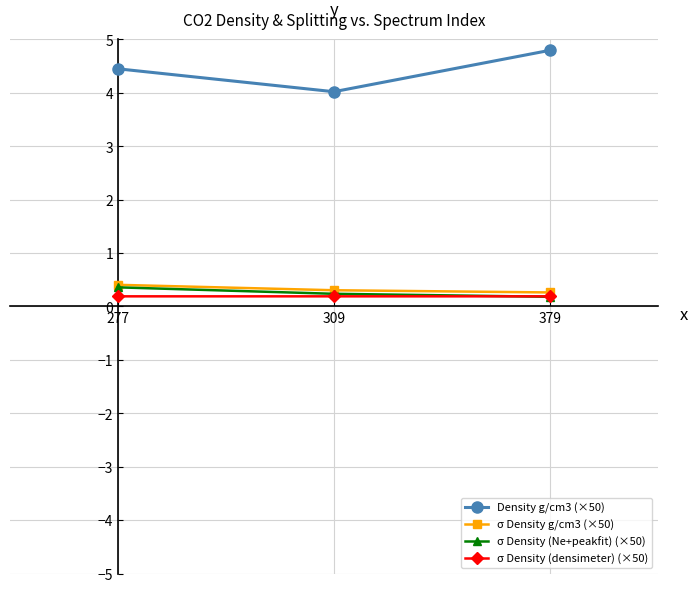

Rank the categories by Density g/cm3 (×50) value from highest to lowest.

379, 277, 309